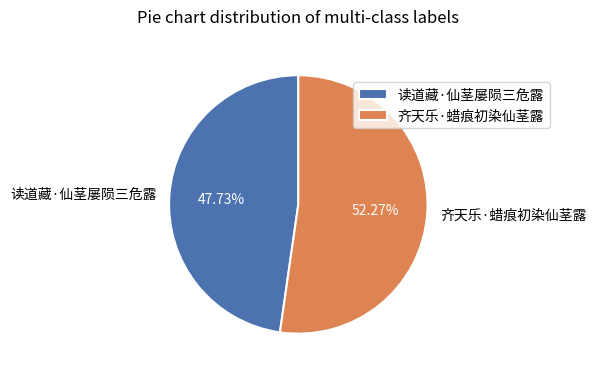

Which category has the smallest portion of the pie?

读道藏·仙茎屡陨三危露